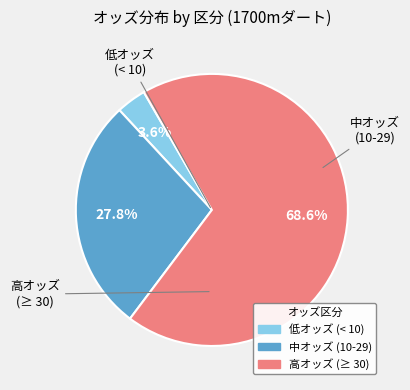

Is there any slice that represents more than half of the pie?

Yes